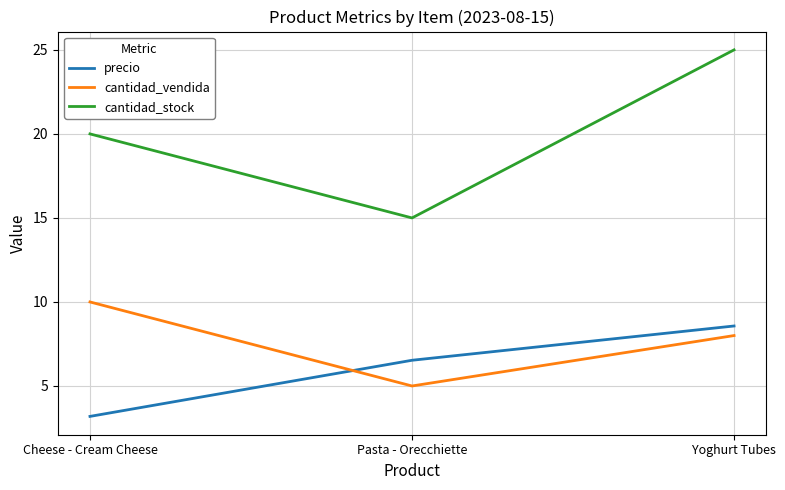

At how many categories does at least one series exceed 3?

3